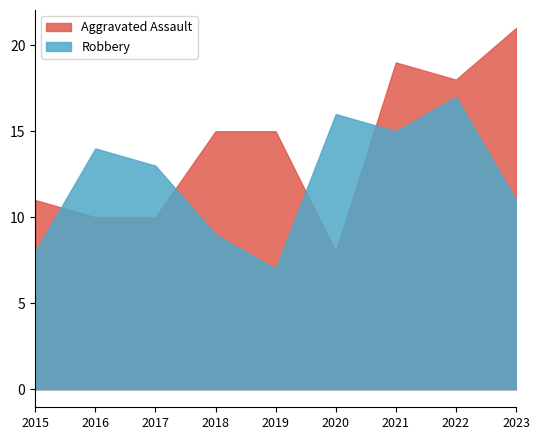

What is the lowest value of the Aggravated Assault series?

8